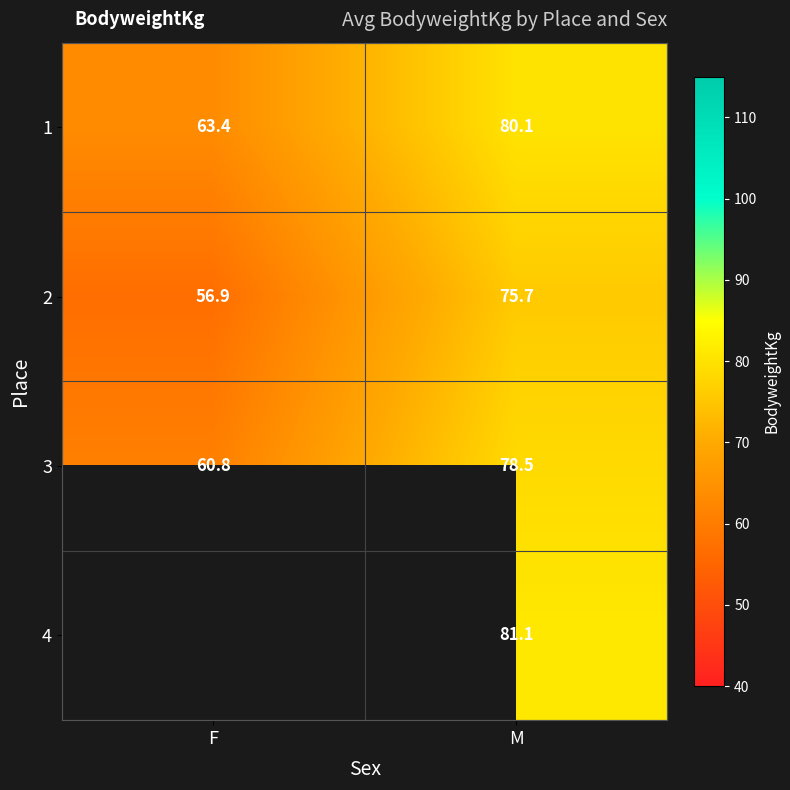

What is the sum of all 1 values?

143.5